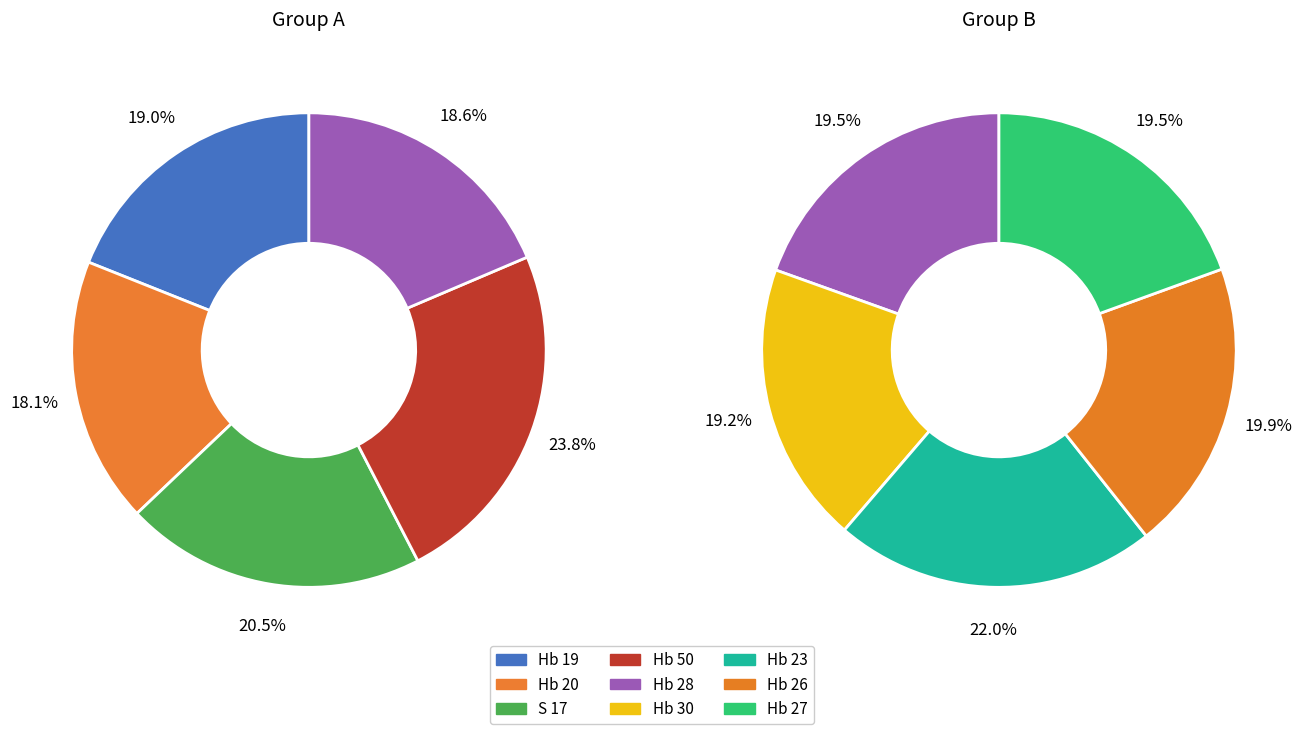

Count the number of slices in the pie.

9